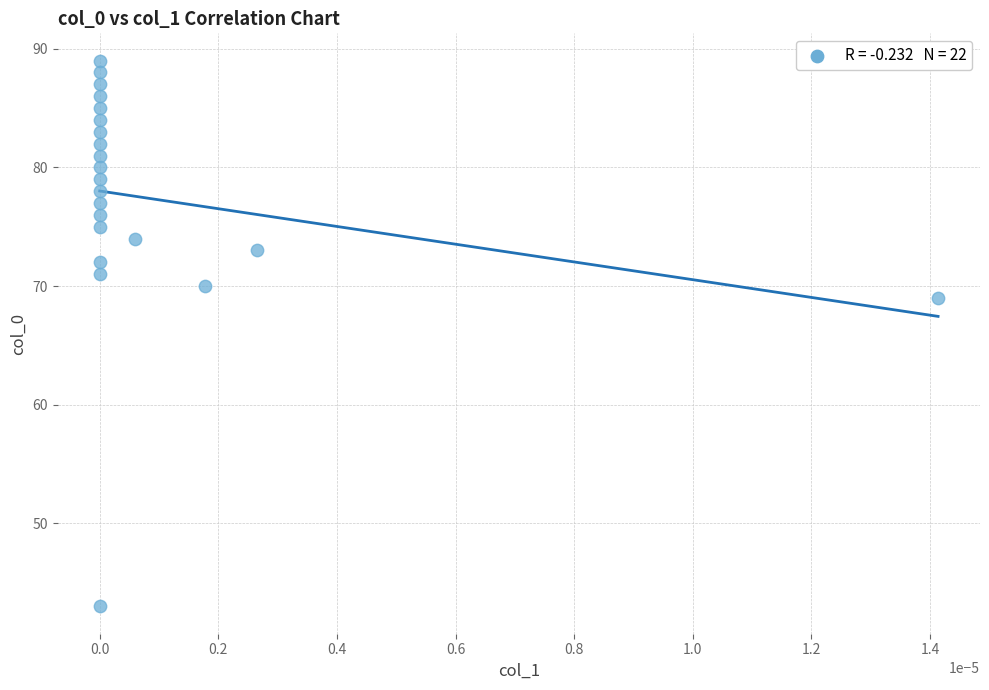

What Y value in the scatter plot is closest to 66?

69